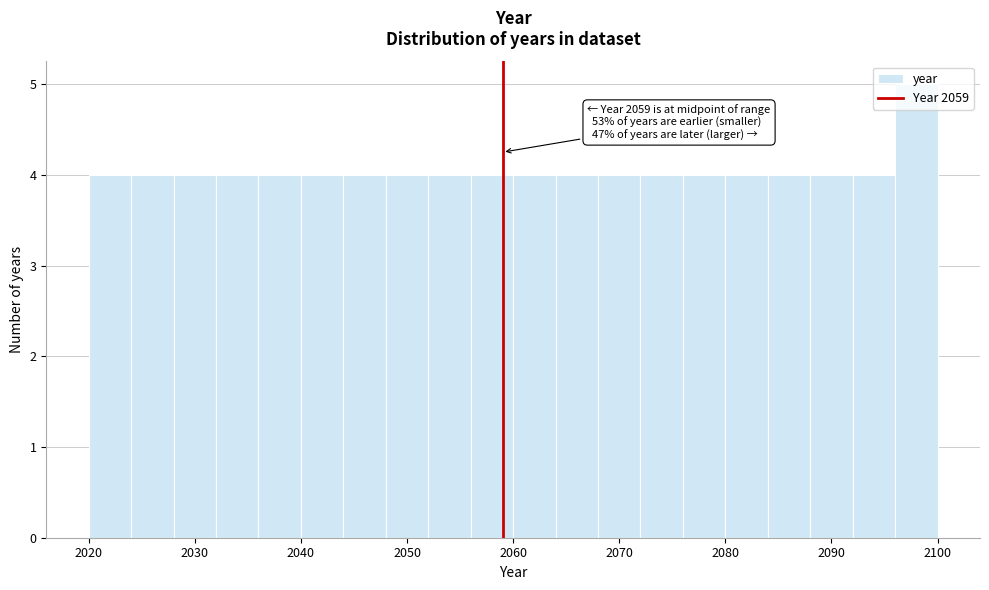

Which range on the x-axis has the tallest bar?

2096 to 2100